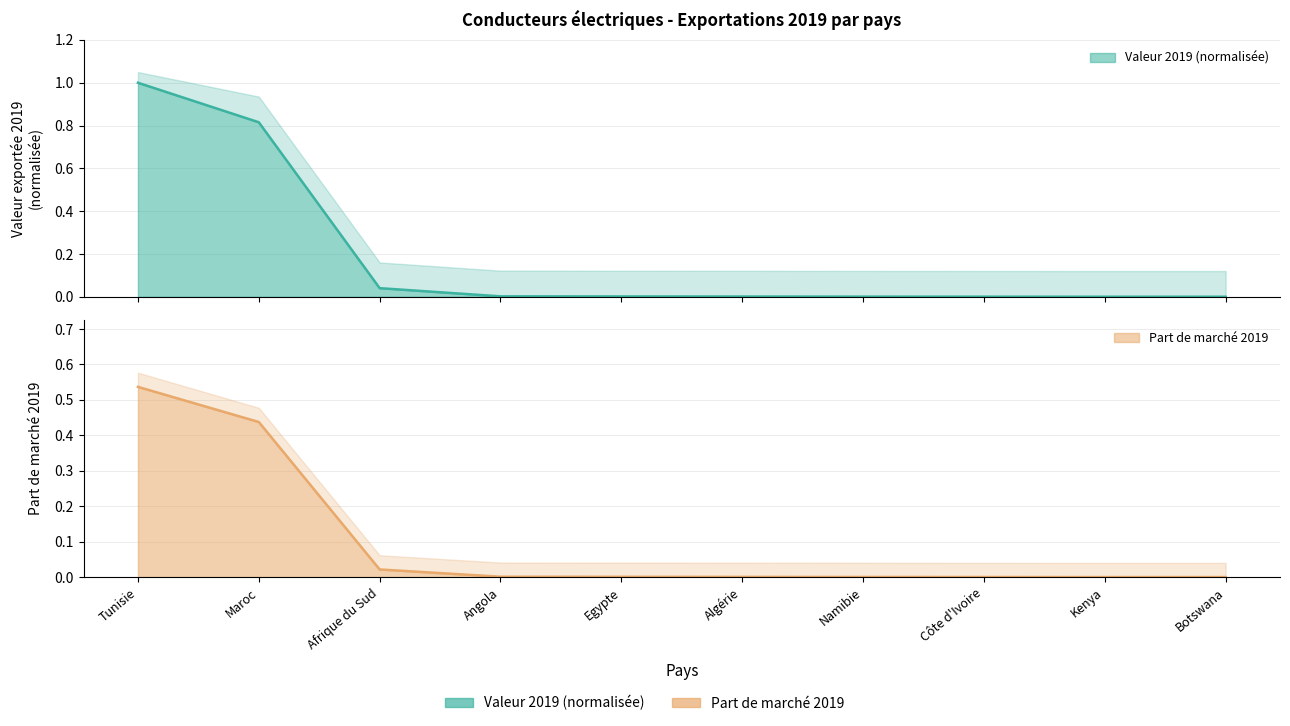

Reading left to right, what are all the values shown in this chart?

2019: 1.0	0.8	0.0	0.0	0.0	0.0	0.0	0.0	0.0	0.0
PDM_2019: 0.5	0.4	0.0	0.0	0.0	0.0	0.0	0.0	0.0	0.0